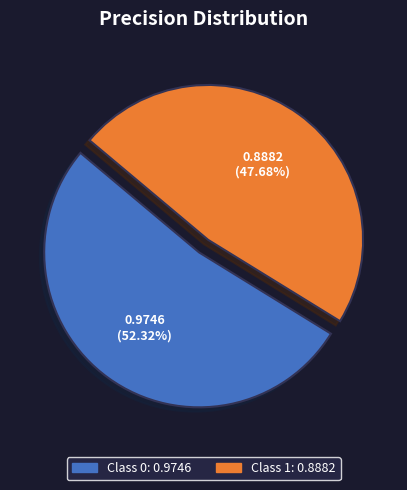

Is there a majority slice in this chart?

Yes